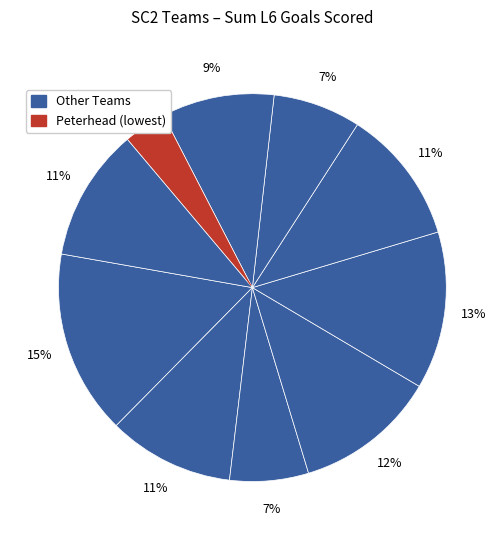

Is there a majority slice in this chart?

No